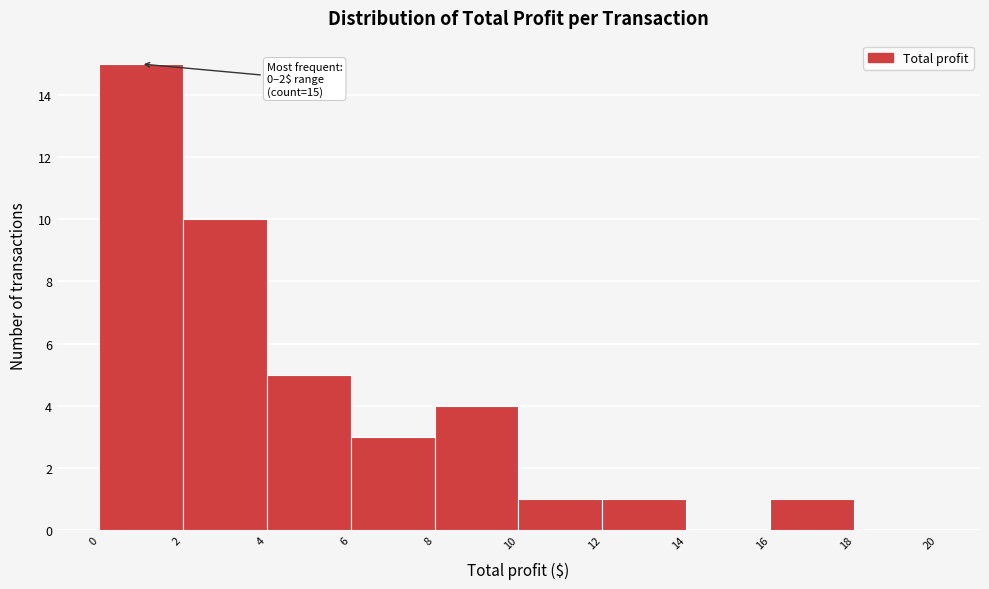

Over which range of the x-axis is the bar tallest?

0 to 2